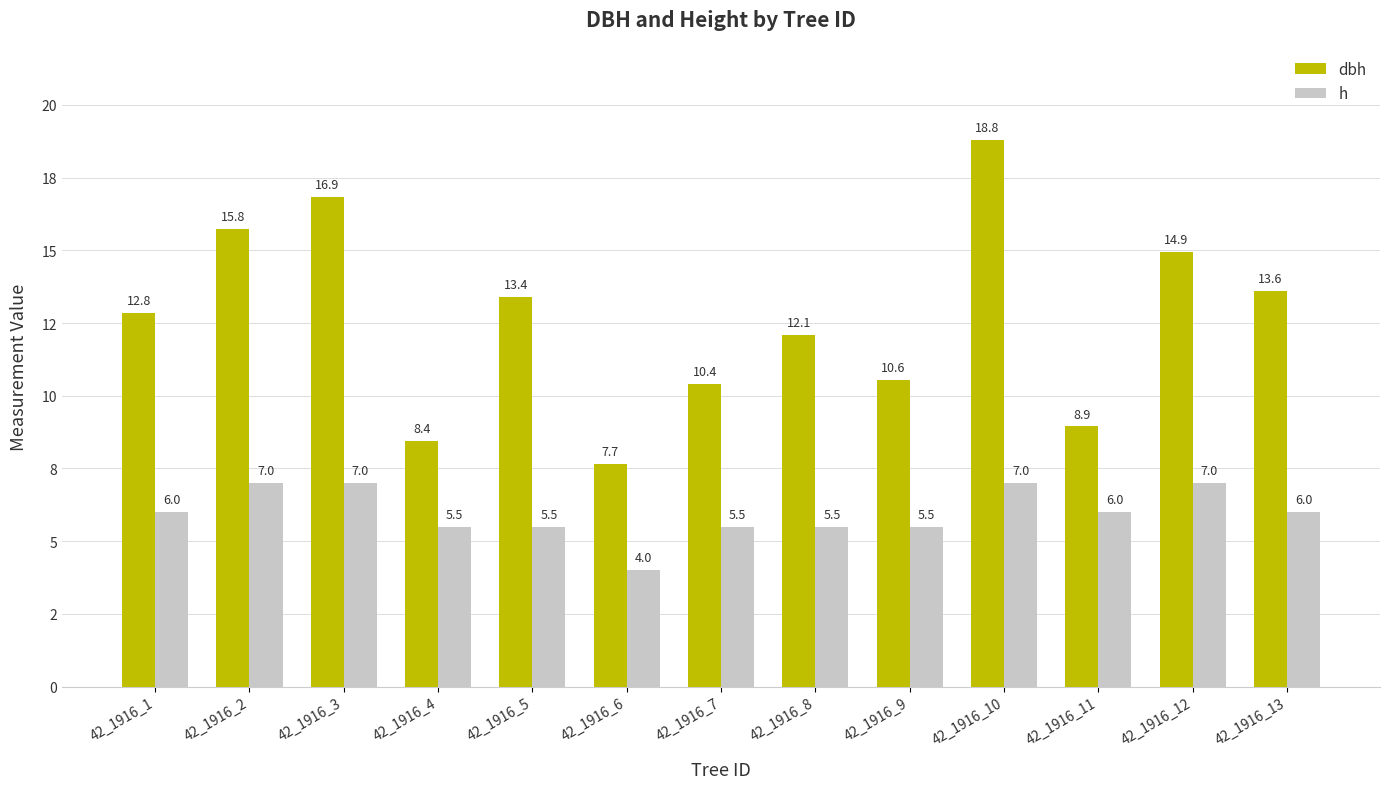

Rank the categories by dbh value from lowest to highest.

42_1916_6, 42_1916_4, 42_1916_11, 42_1916_7, 42_1916_9, 42_1916_8, 42_1916_1, 42_1916_5, 42_1916_13, 42_1916_12, 42_1916_2, 42_1916_3, 42_1916_10